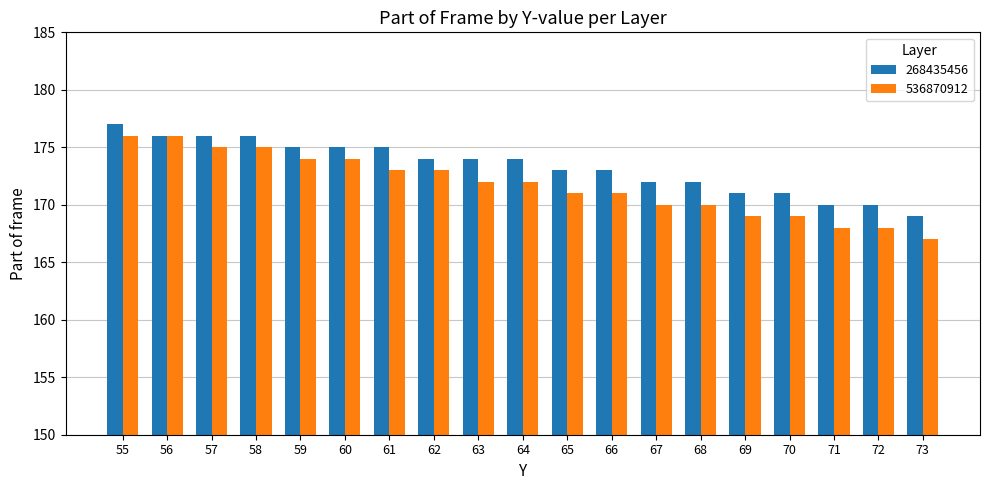

Count the number of data series in this chart.

2